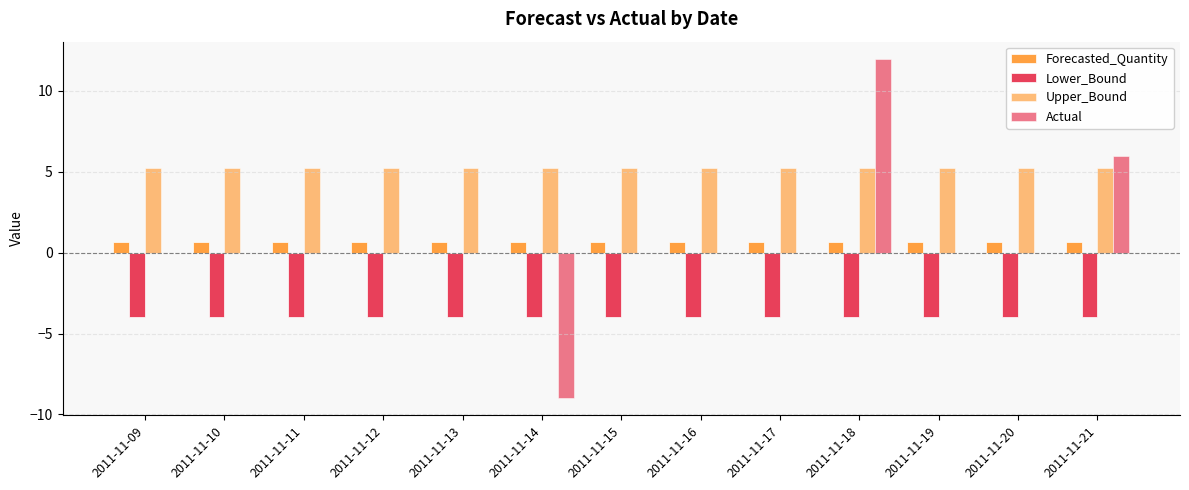

Does the chart contain stacked bars?

No